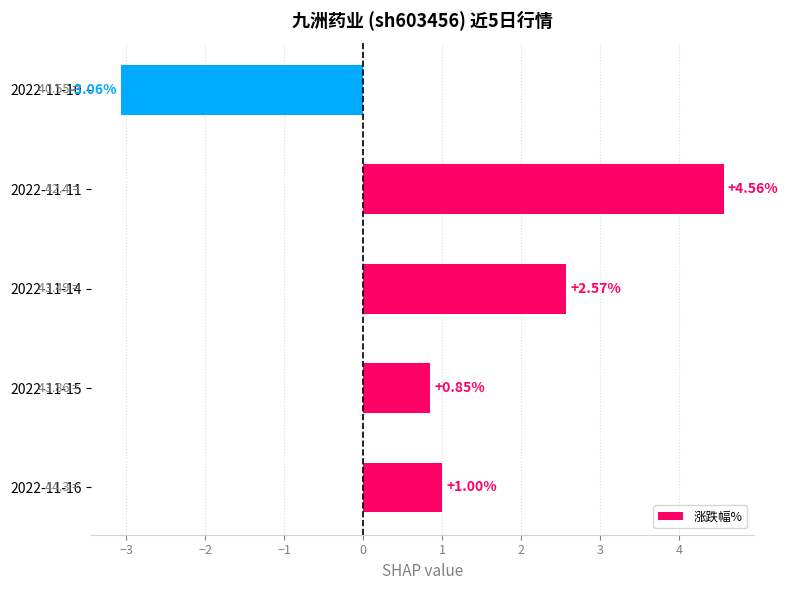

What is the difference between the second highest and second lowest values?

1.7